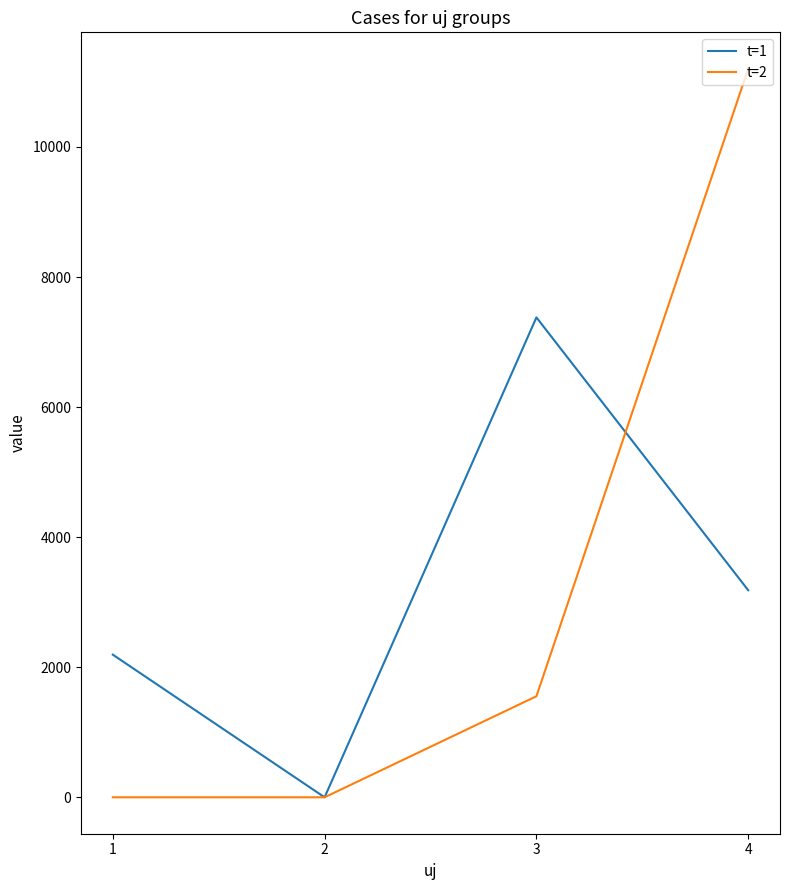

How many values in the t=2 series exceed 1553?

2